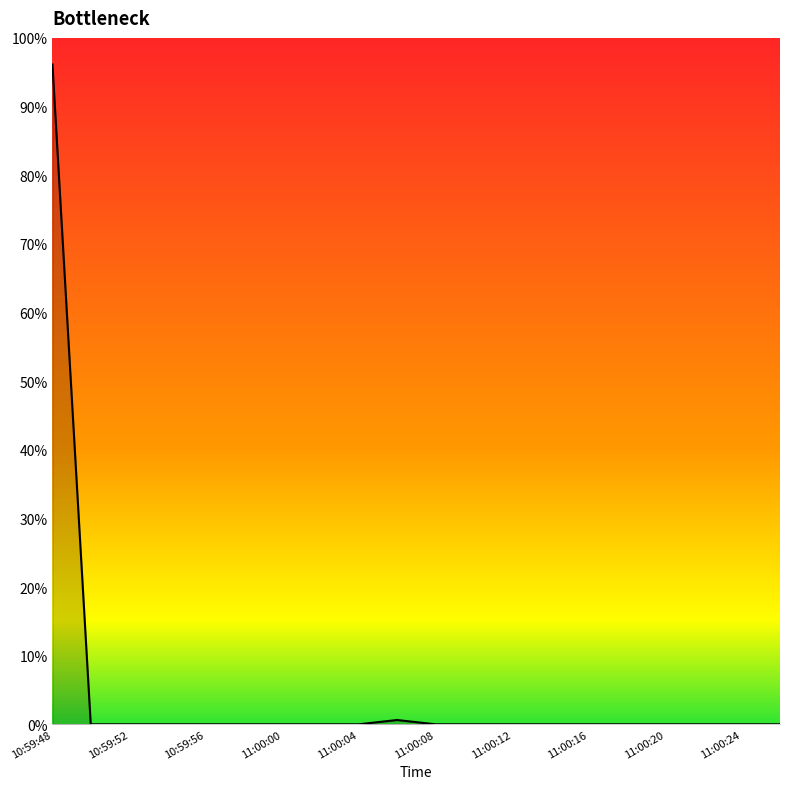

At which category does the data reach its first local peak?

11:00:06